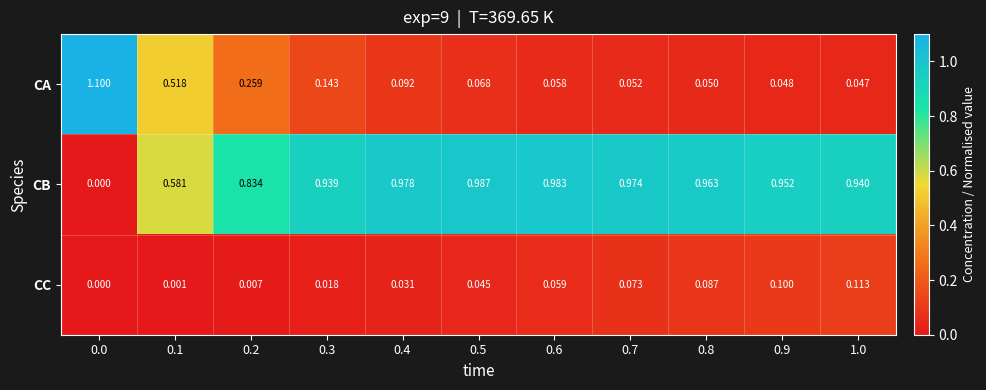

Rank the series by their maximum value, from lowest to highest.

CC, CB, CA